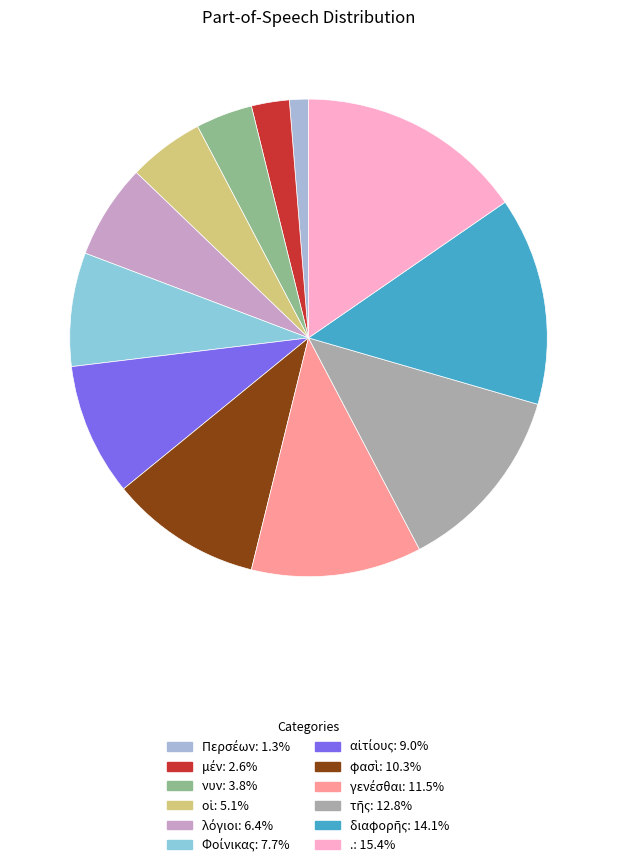

What is the smallest slice in the pie chart?

Περσέων